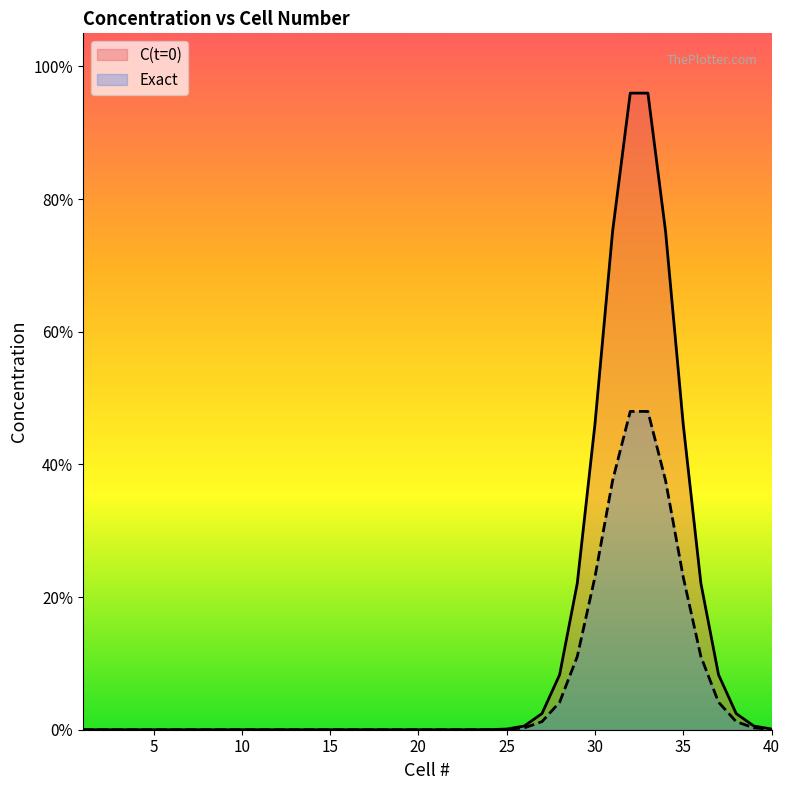

Rank the series by their average value, from highest to lowest.

C(t=0), Exact